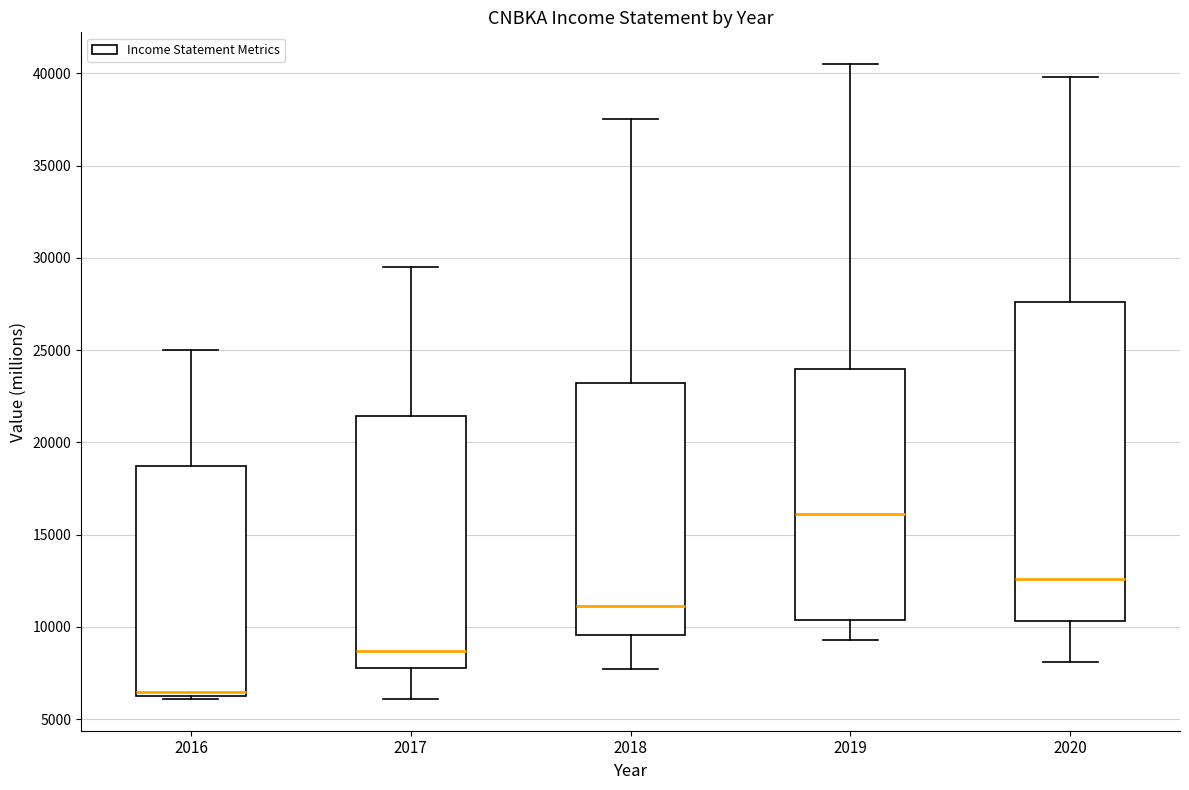

Where does the upper whisker of the box at x = 2017 end on the y-axis? The values are not printed on the chart, so give them approximately, as read against the axis.

29500